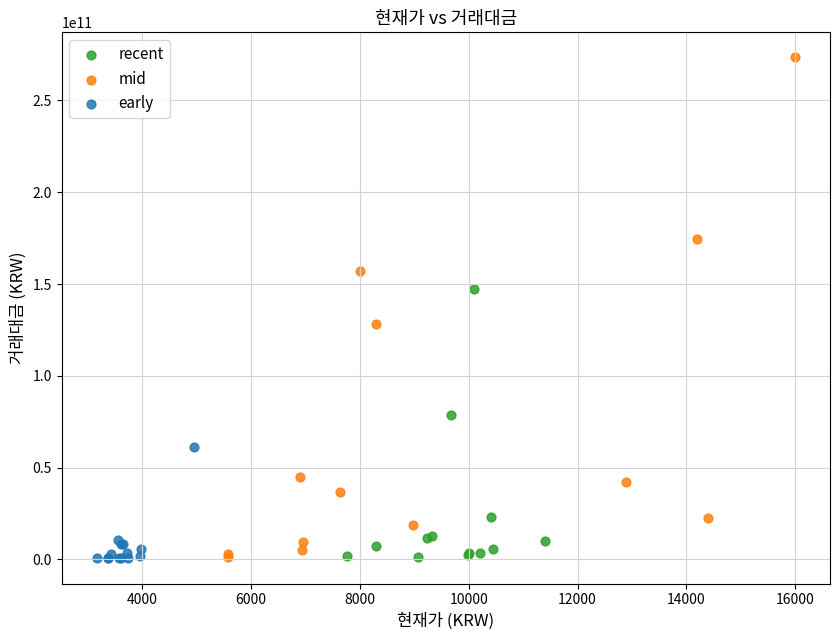

Which series has the widest spread of Y values?

mid